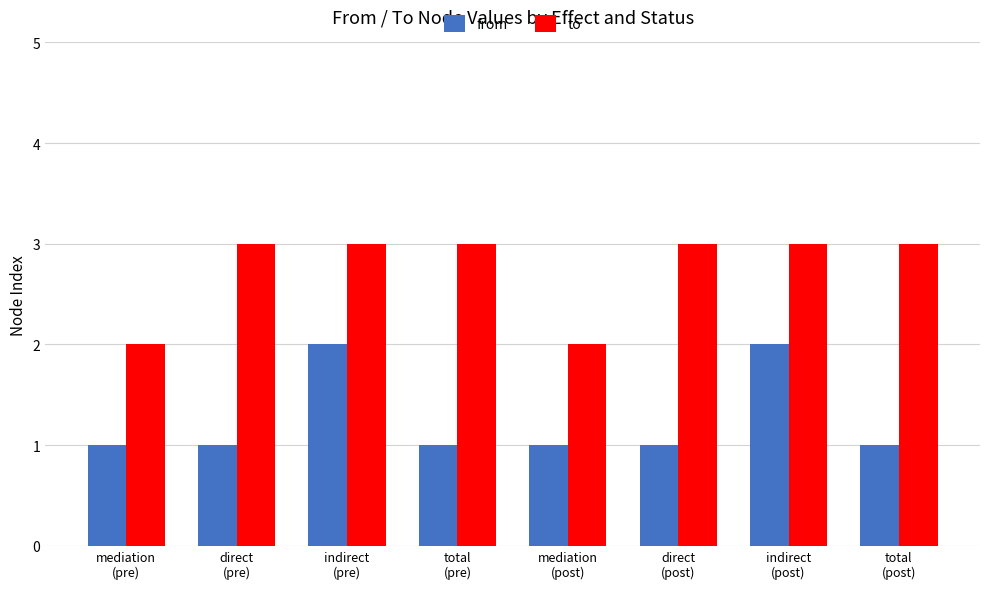

Does the chart contain any negative values?

No